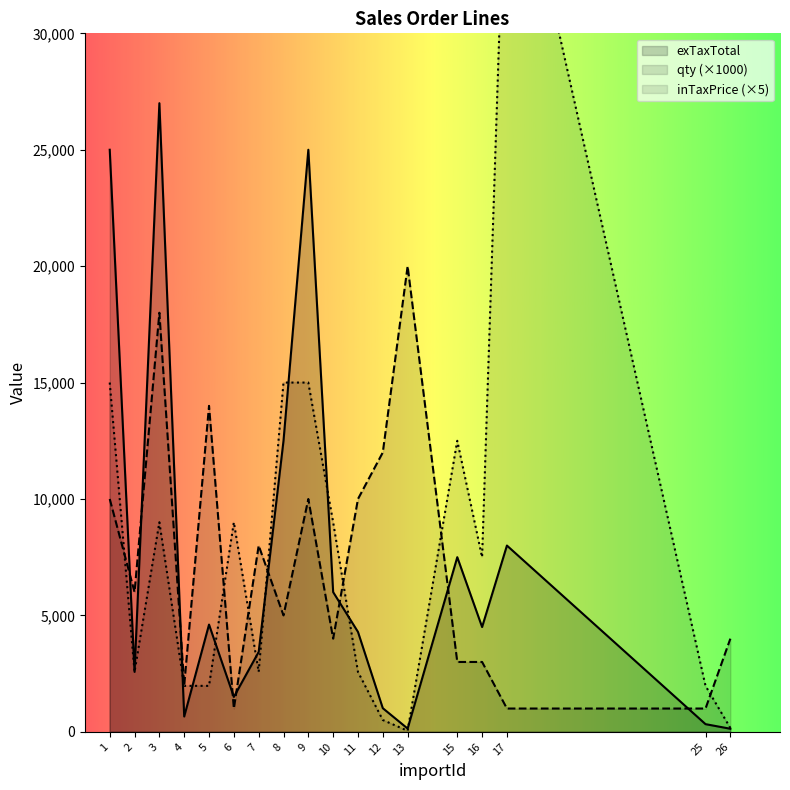

List the labels in order of inTaxPrice value, largest first.

17, 1, 8, 9, 15, 3, 6, 10, 16, 2, 7, 11, 4, 5, 25, 12, 26, 13